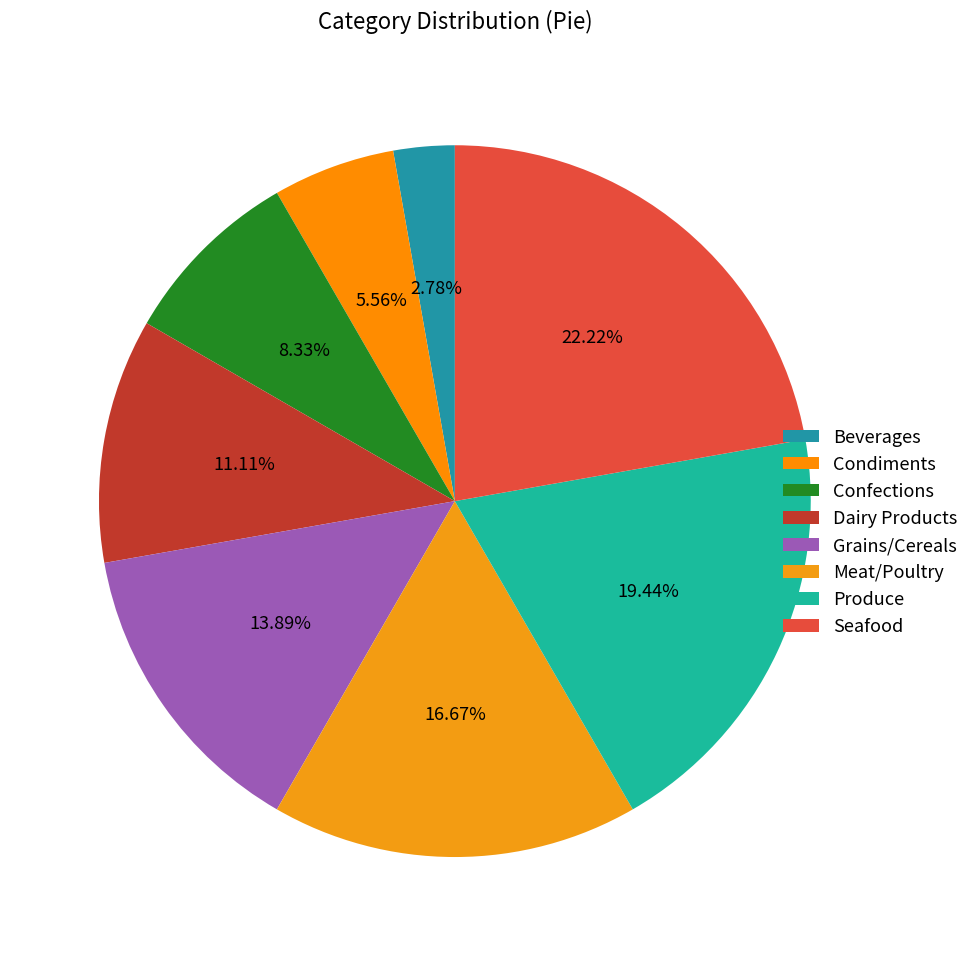

The Confections slice represents 8% of the pie. True or false?

True